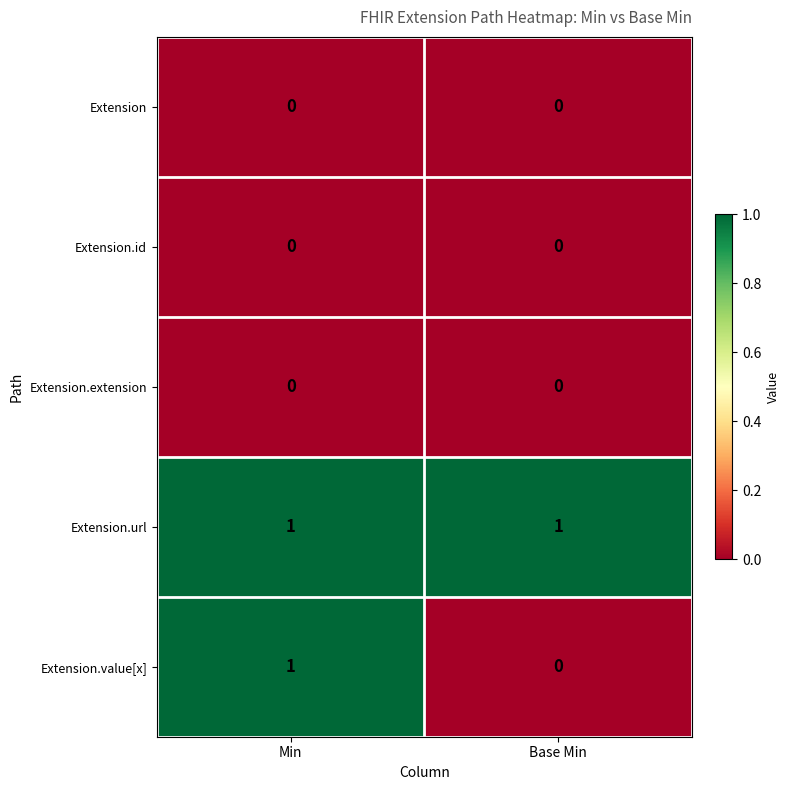

At which category is the sum across all series the highest?

Min